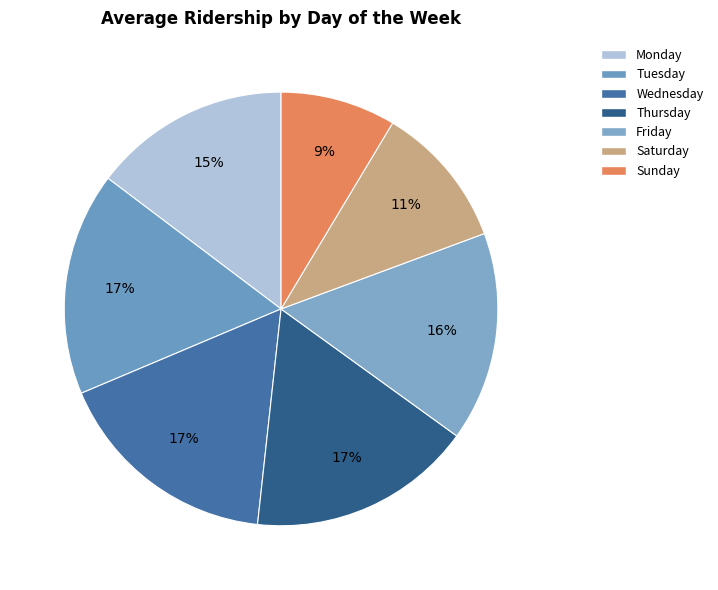

How many slices are in this pie chart?

7